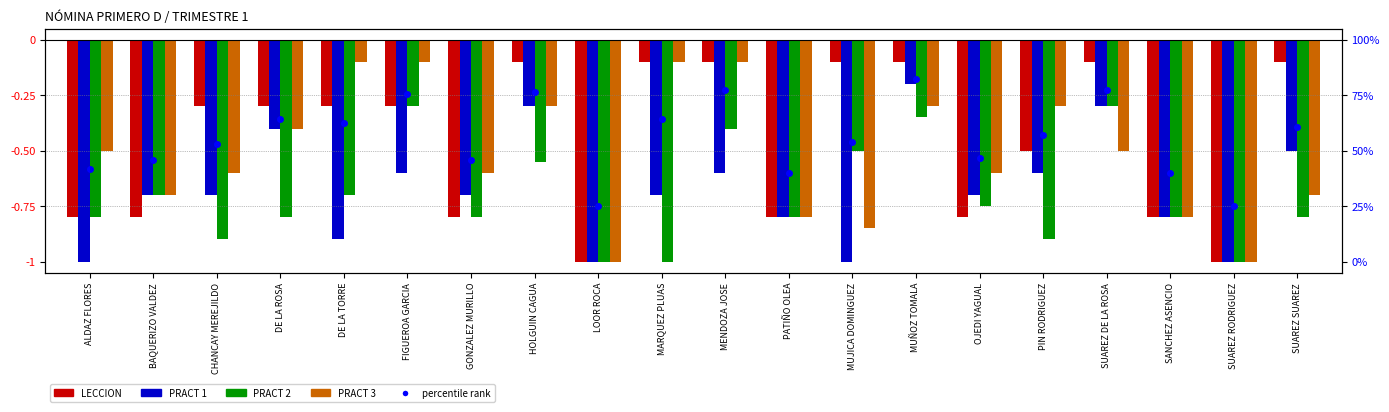

What is the maximum value shown in the chart?

-0.1